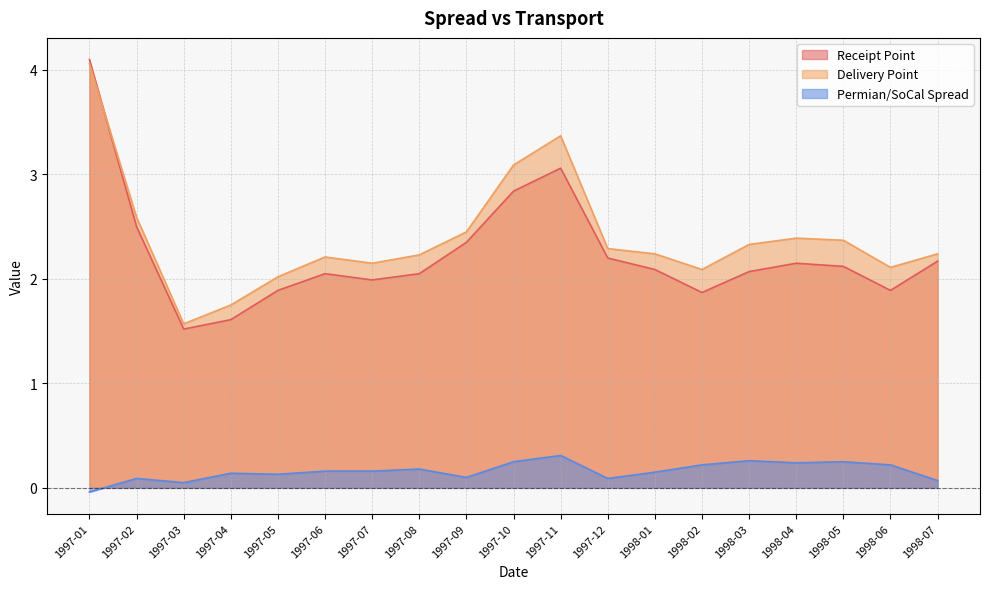

True or false: Permian/SoCal Spread has a value of 0.2 at 1997-04.

False